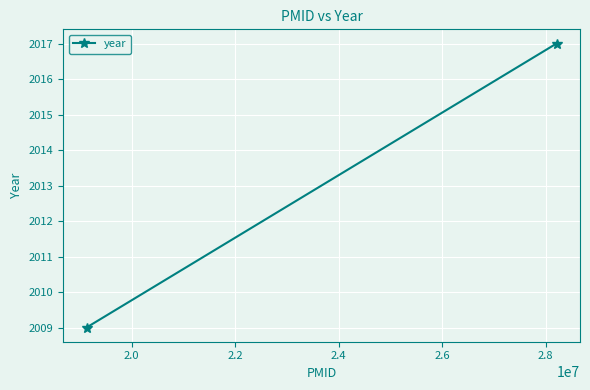

How many data points are less than 2017?

1